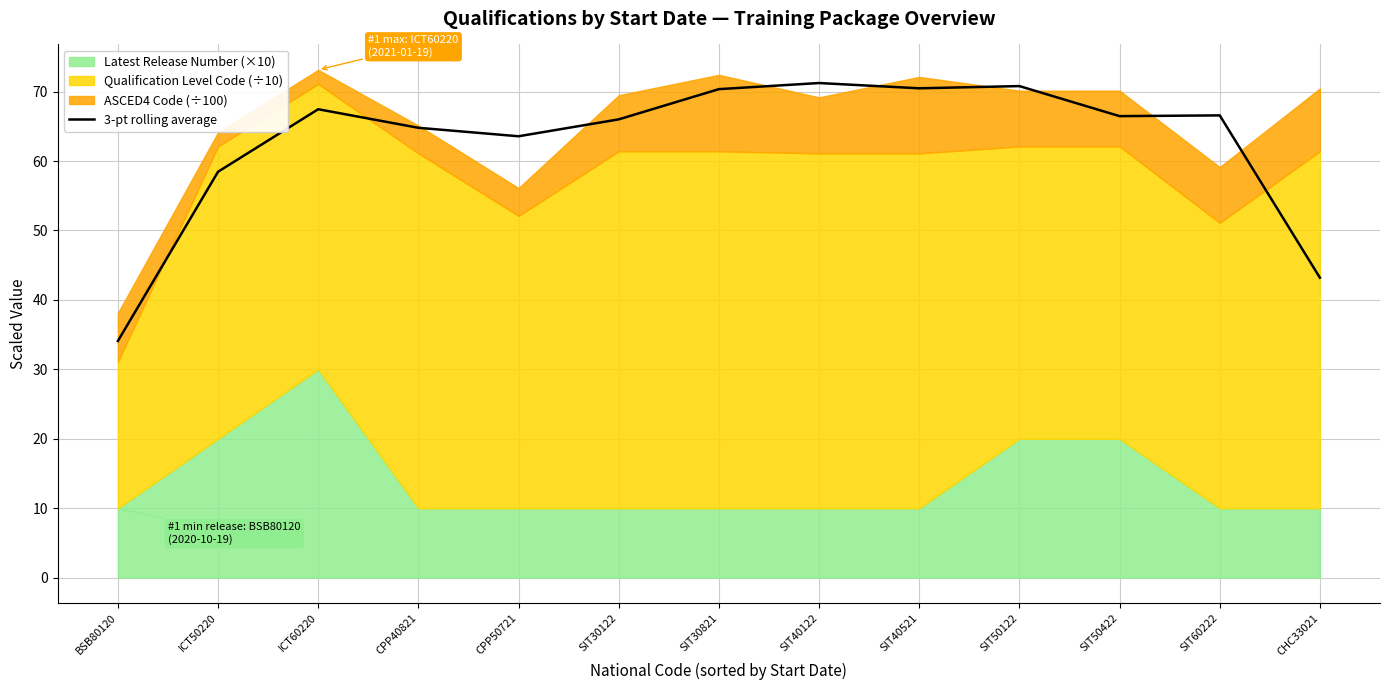

At which label does 3-pt rolling average reach its minimum?

BSB80120